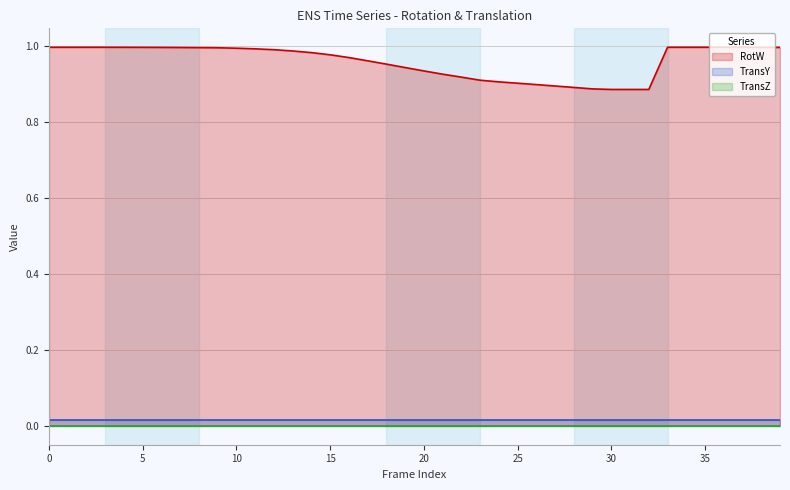

True or false: TransZ has more than 0 points higher than both neighbors.

False